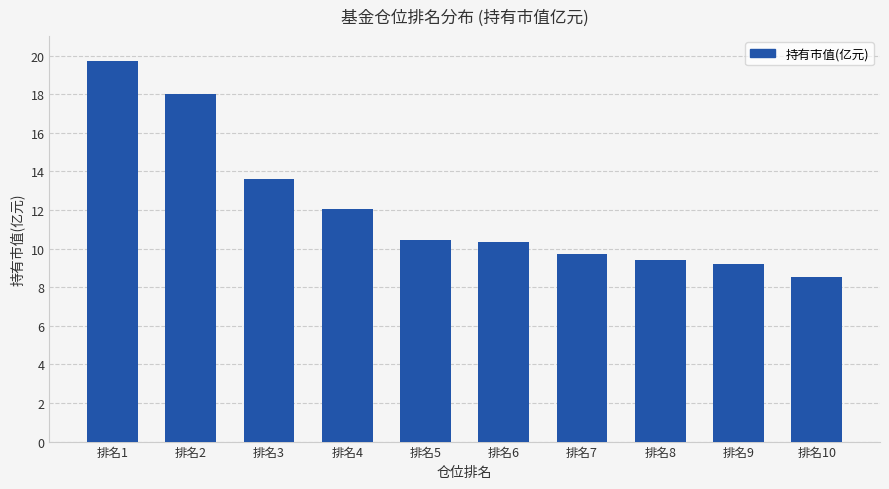

Are the bars grouped side by side (vs. stacked)?

No